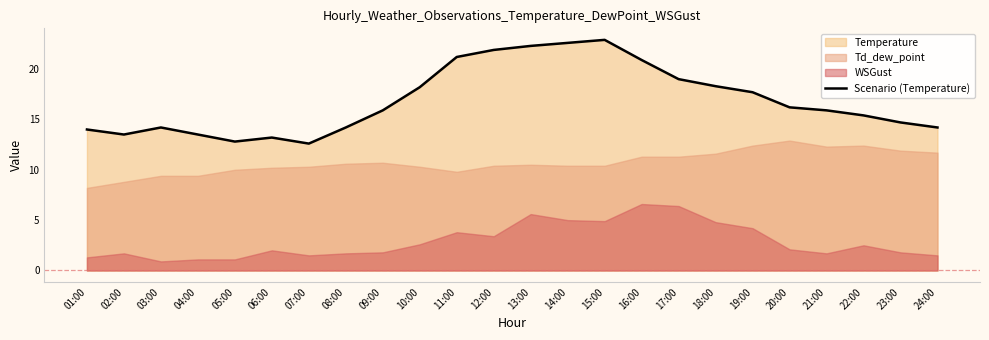

Which category has the lowest value across all series?

07:00